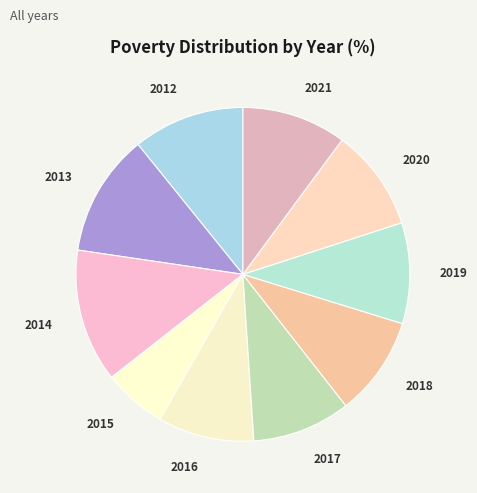

Which has a higher value, 2019 or 2013?

2013